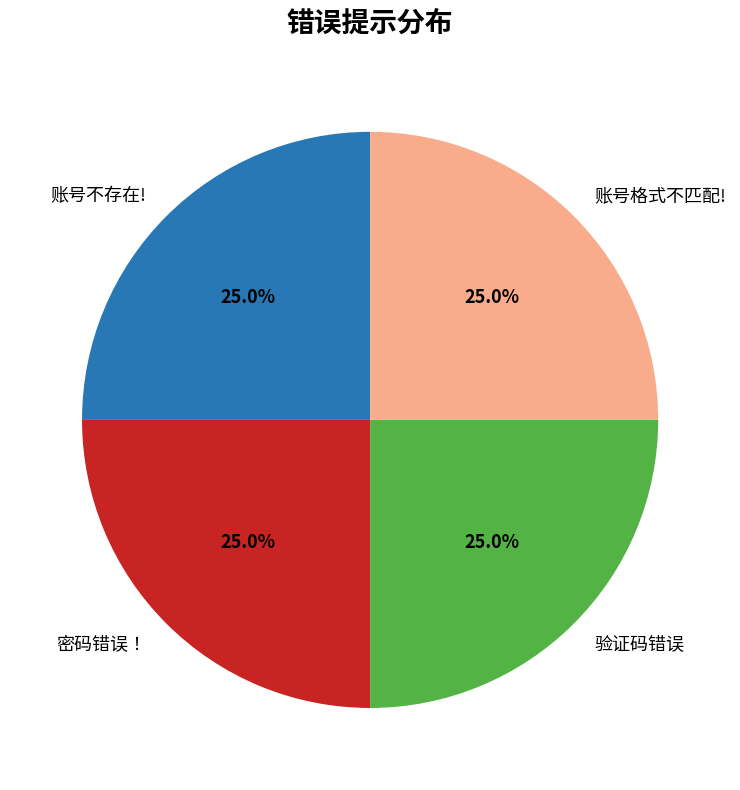

Is there a majority slice in this chart?

No